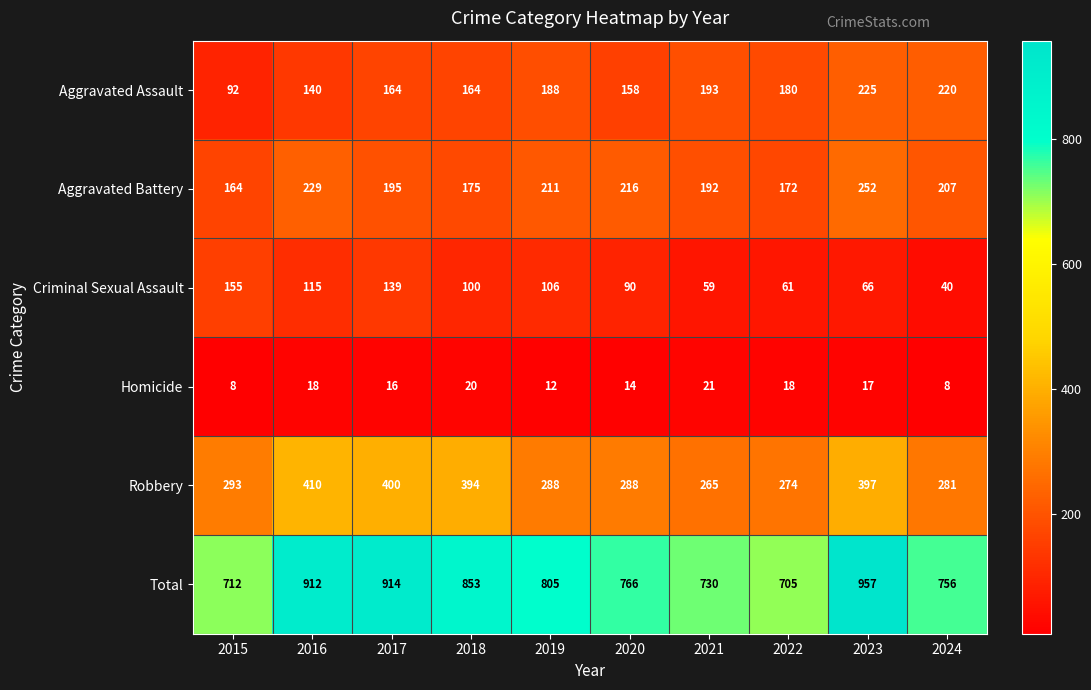

What is the spread (max minus min) of values at 2021?

709